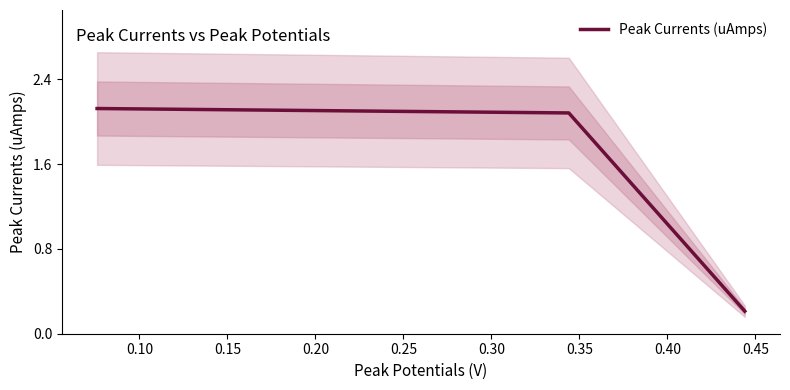

What is the average value?

1.5